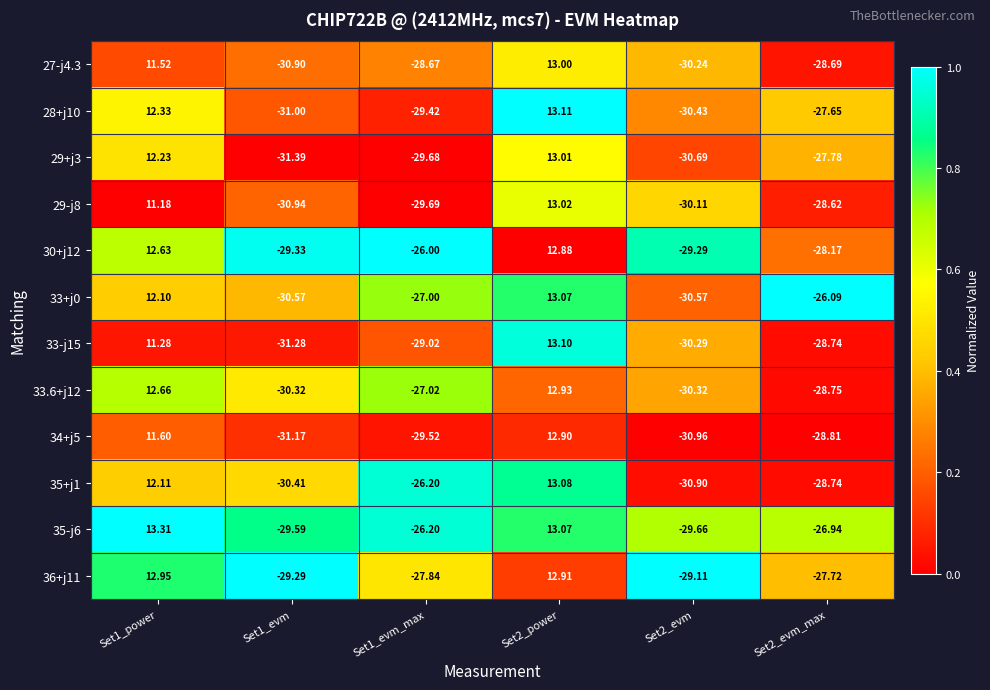

At how many categories does at least one series exceed 0?

2